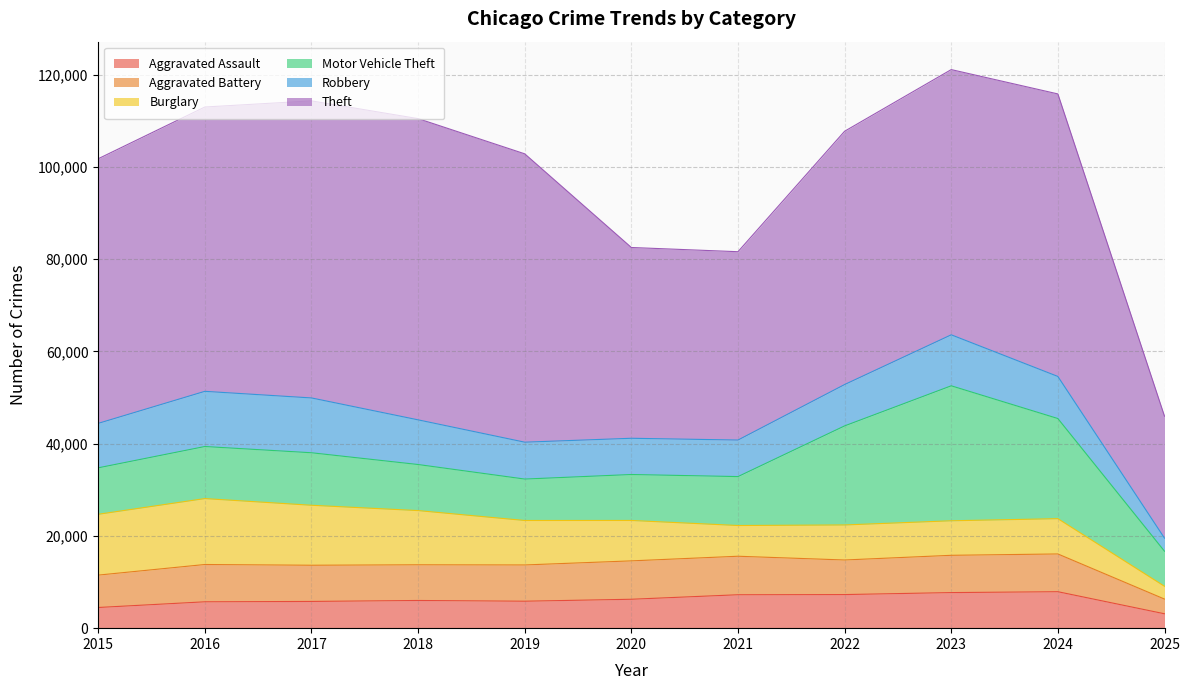

At which label does Aggravated Assault first exceed 6002?

2020